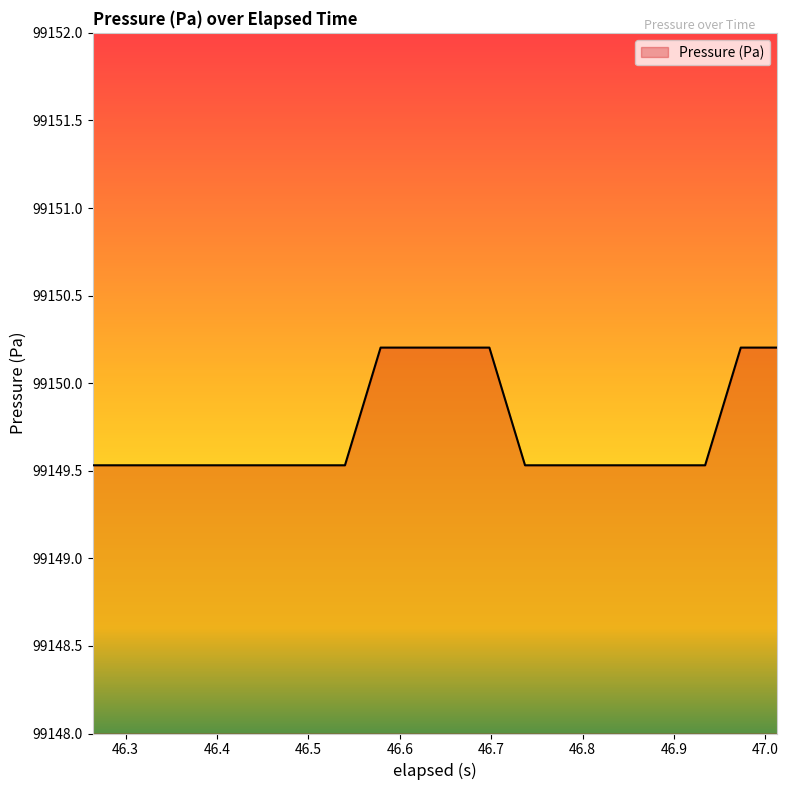

What is the minimum value shown in the chart?

99149.5